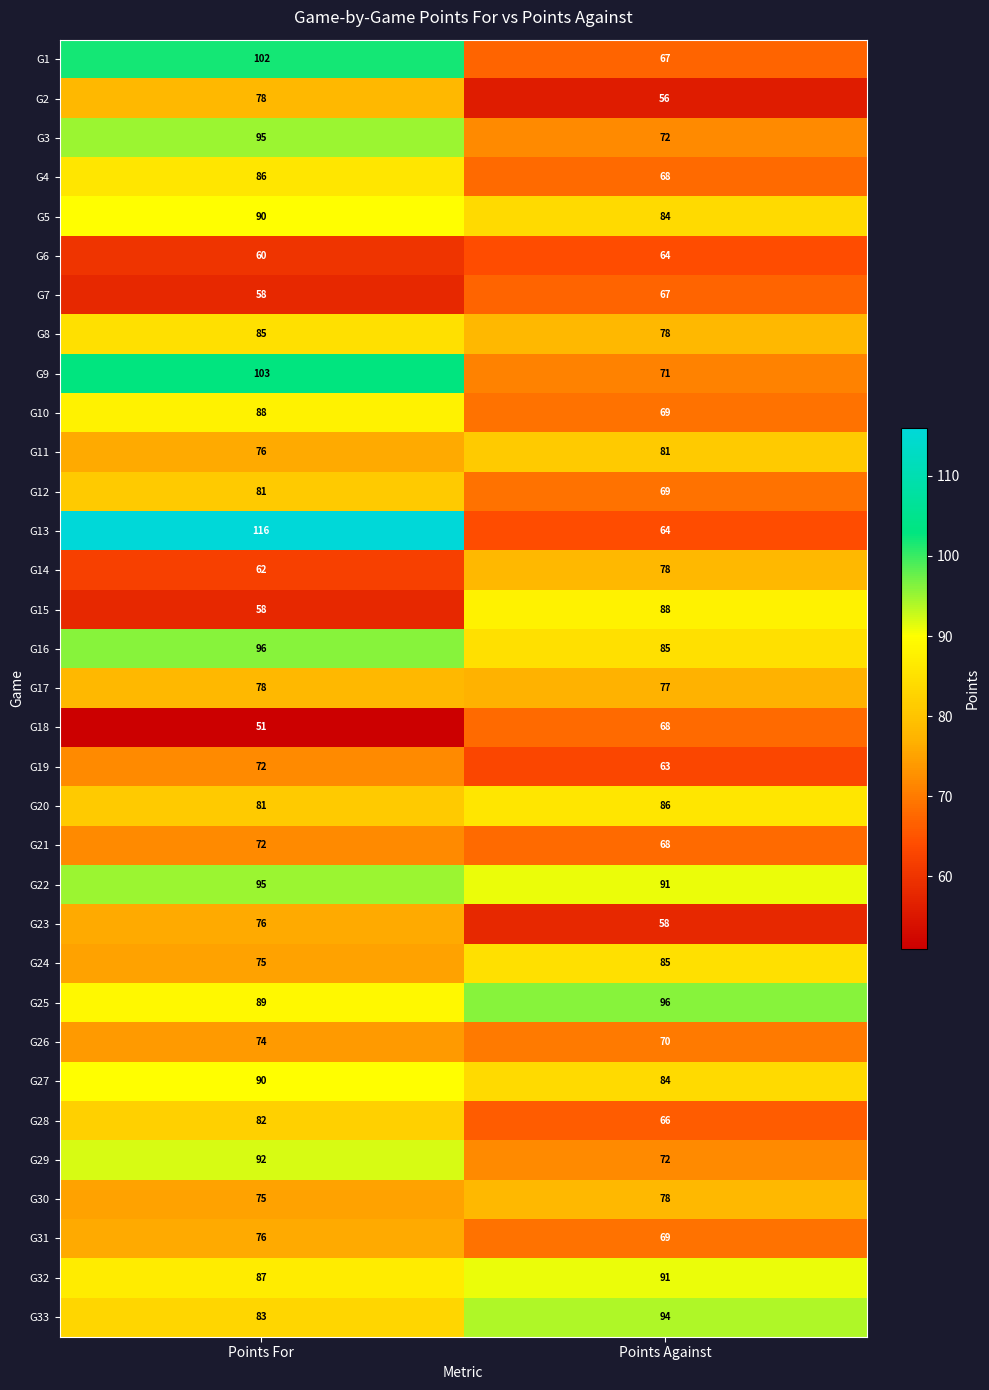

The G21 series shows 42 at Points For. True or false?

False